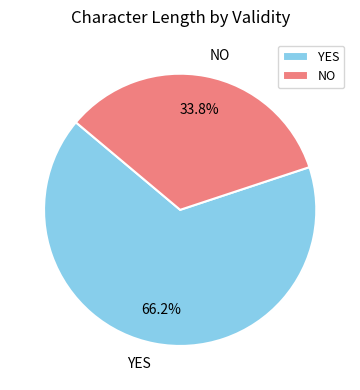

Which slice is the largest?

YES